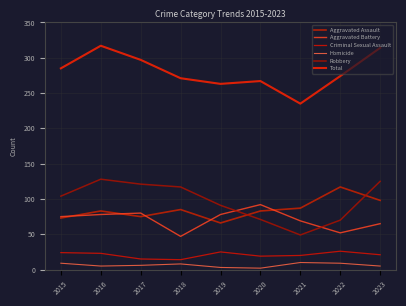

How many lines are shown in the chart?

6